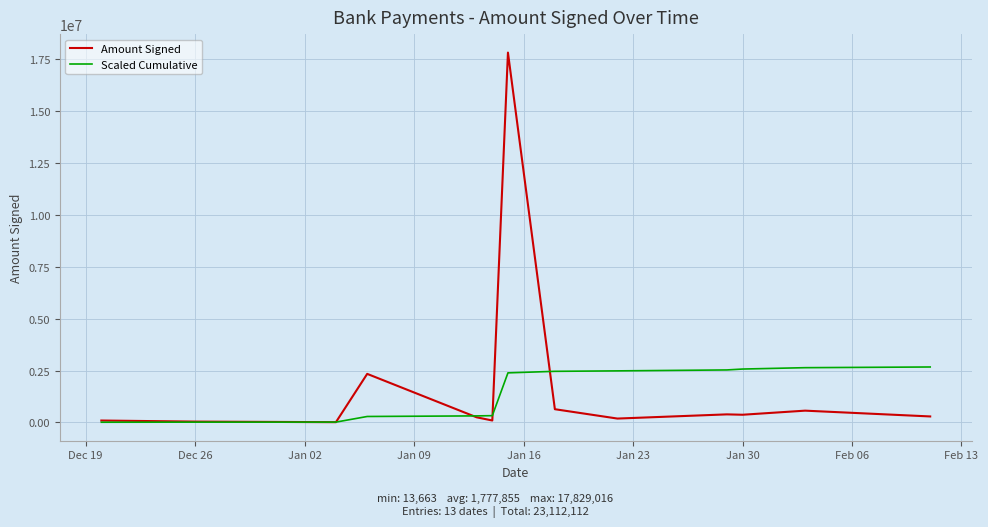

List the series in order of their peak value, highest first.

Amount Signed, Scaled Cumulative